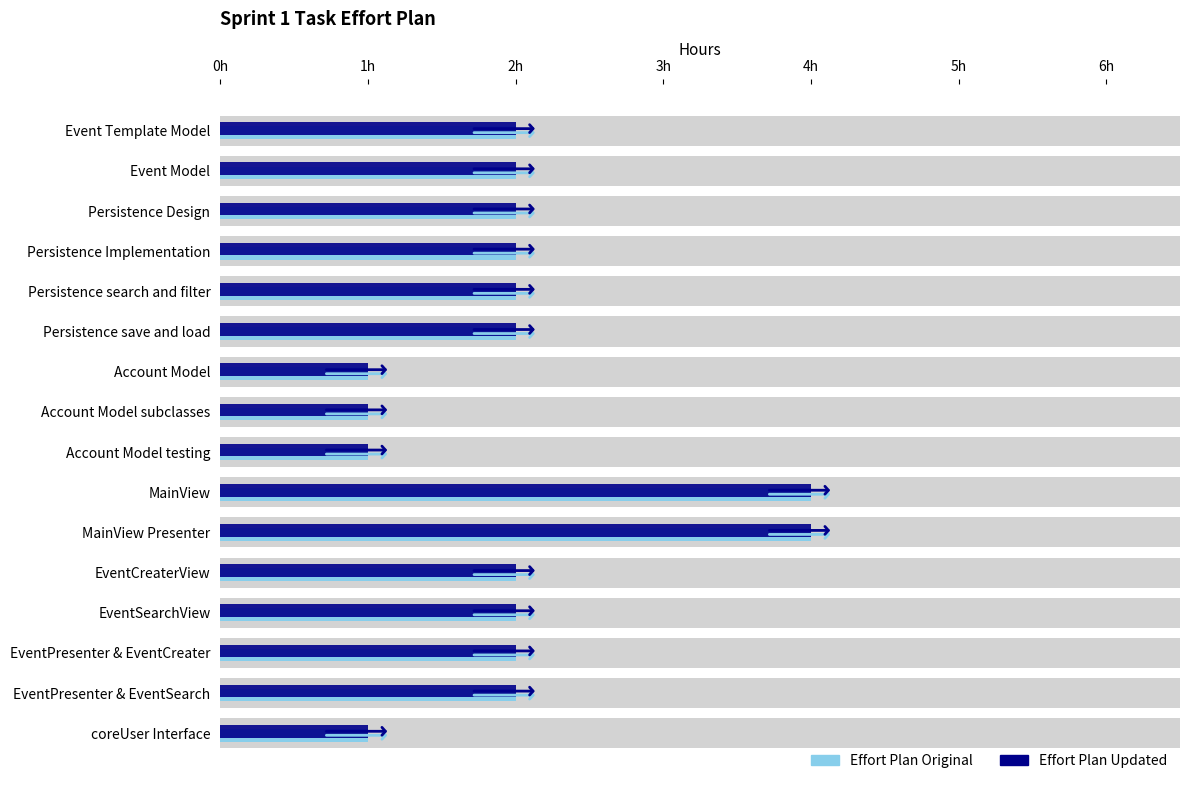

What is the total value across all series at Event Model?

4